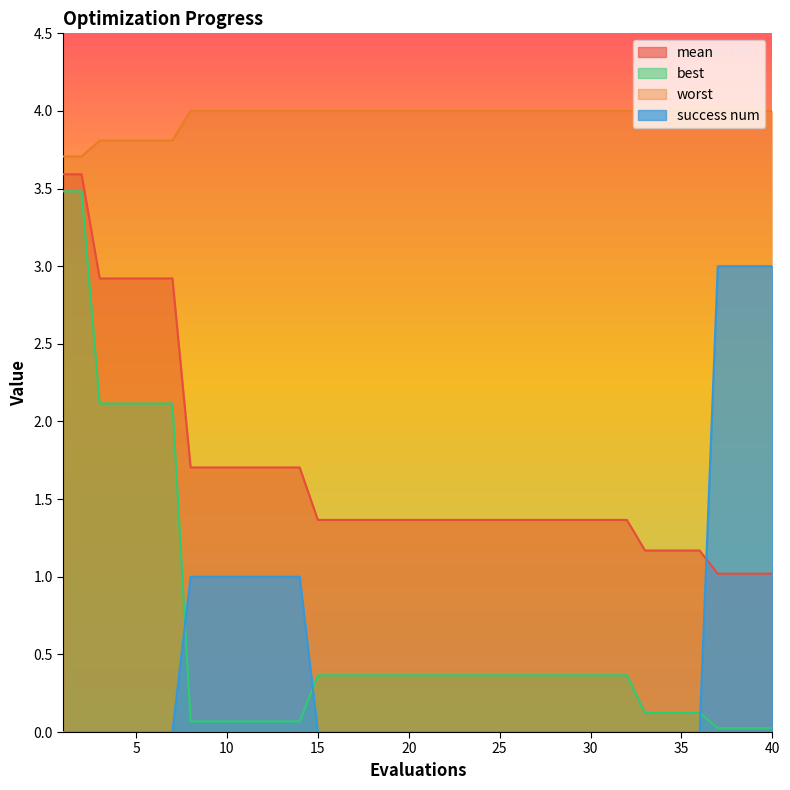

What is the total value across all series at 35?

5.3